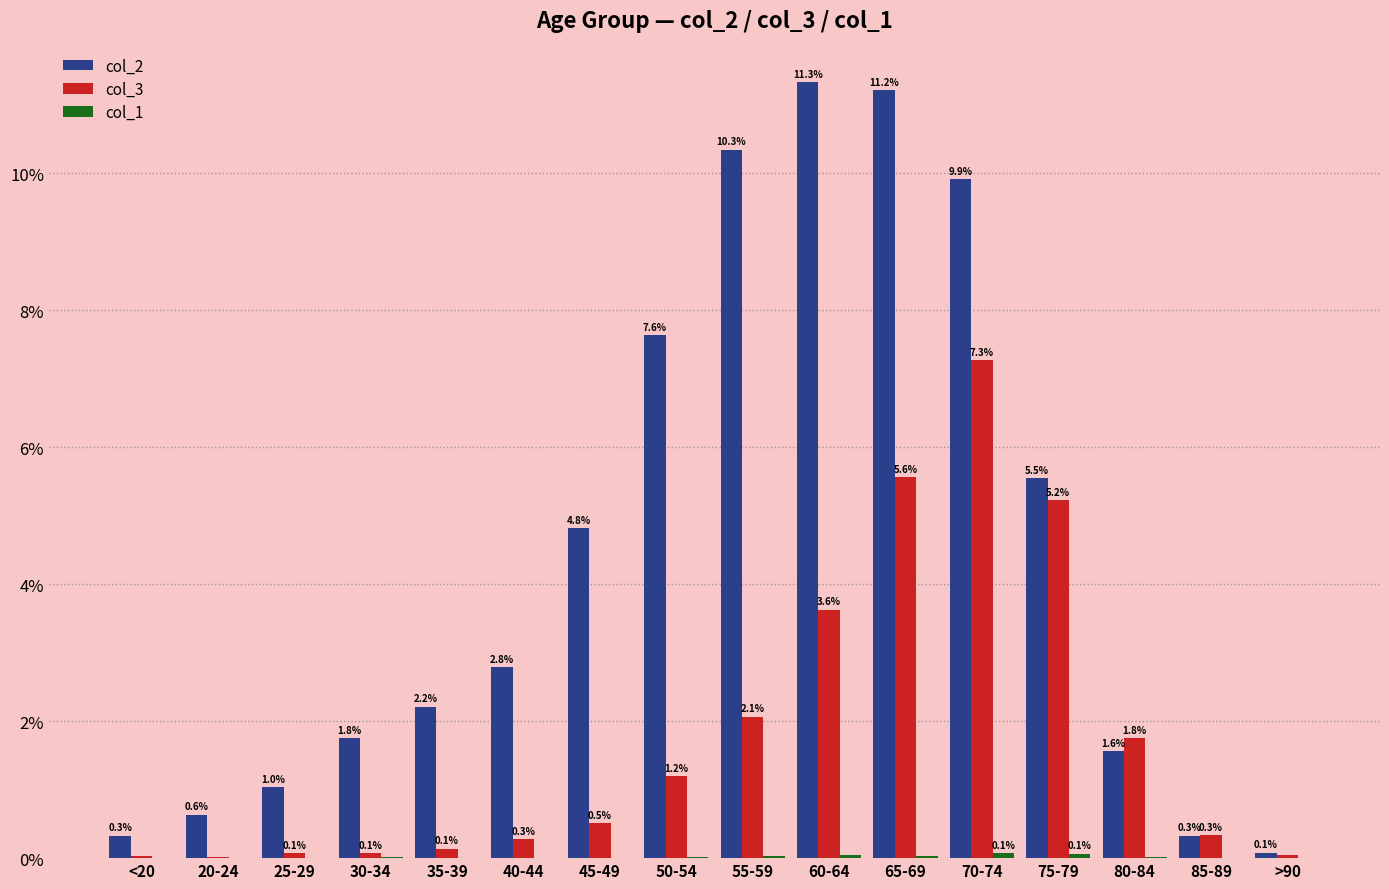

Read the col_3 value at 50-54.

1.2